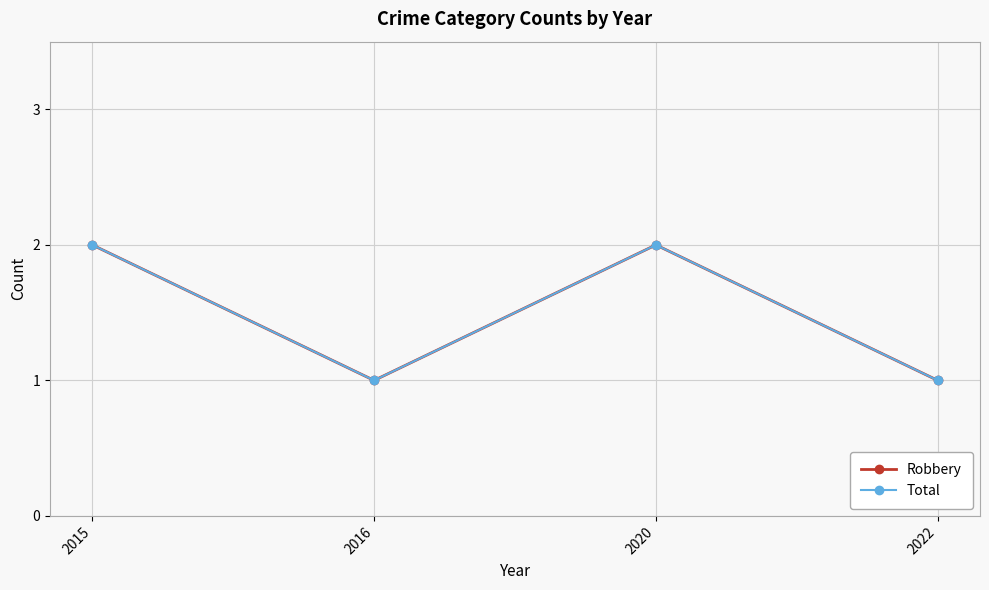

Reading left to right, what are all the values shown in this chart?

Robbery: 2015=2	2016=1	2020=2	2022=1
Total: 2015=2	2016=1	2020=2	2022=1